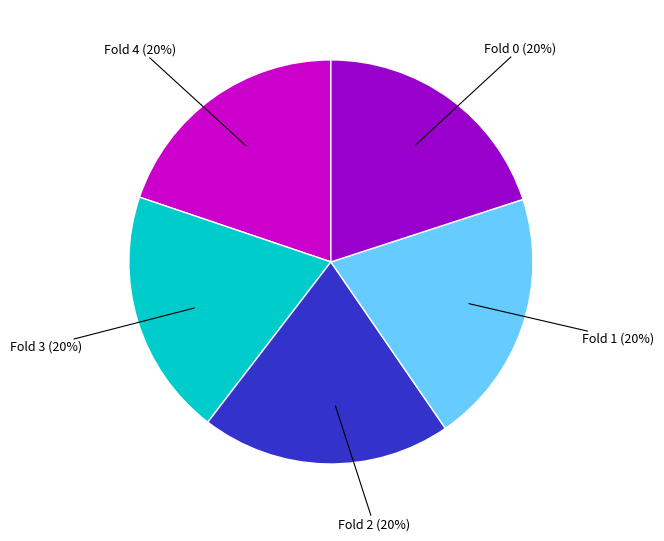

True or false: Fold 3 accounts for 29% of the total.

False